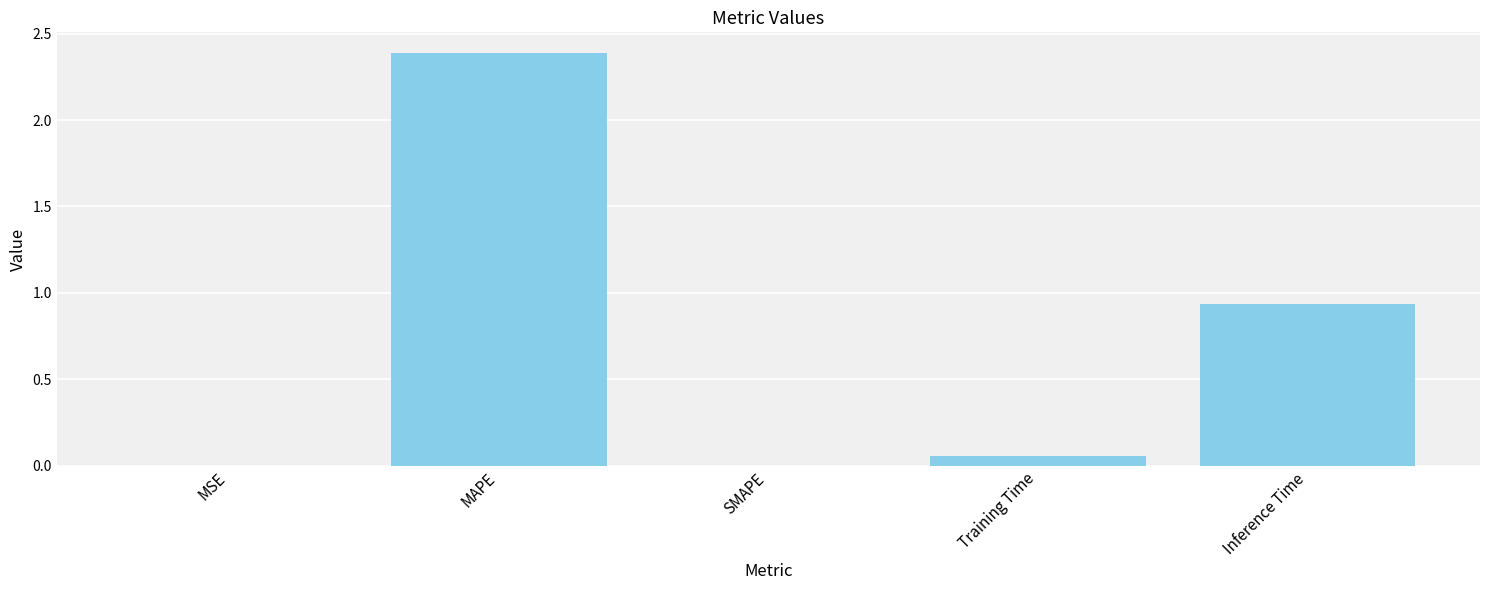

Which label corresponds to the largest value in the chart?

MAPE